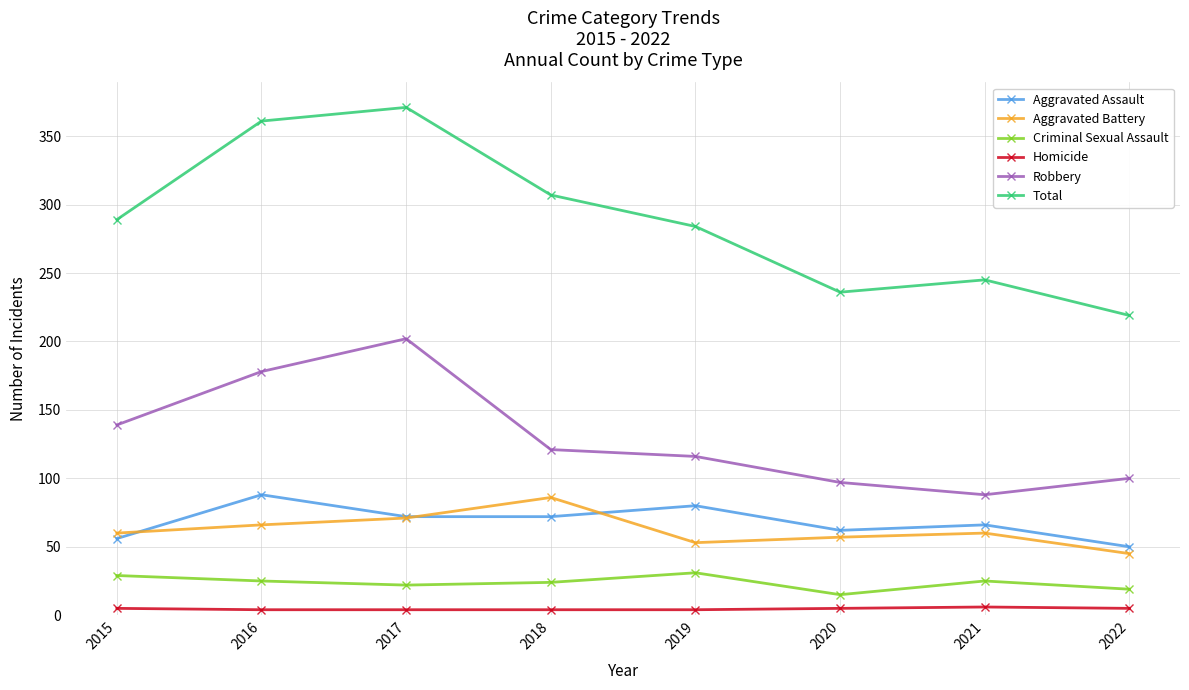

At which category does Total reach its first local valley?

2020